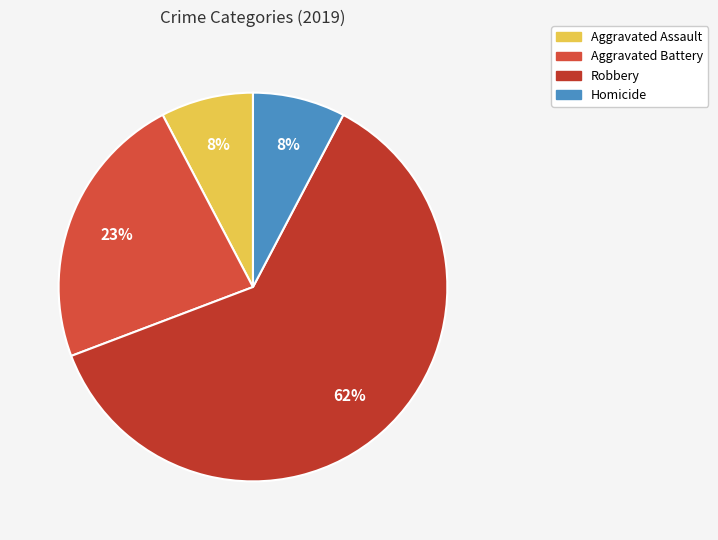

Between Aggravated Battery and Homicide, which is larger?

Aggravated Battery